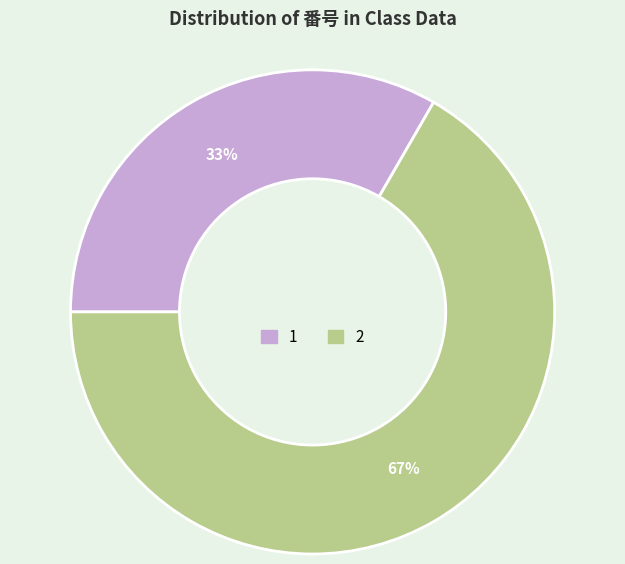

Approximately how many times larger is the value at 1 compared to 2?

0.5